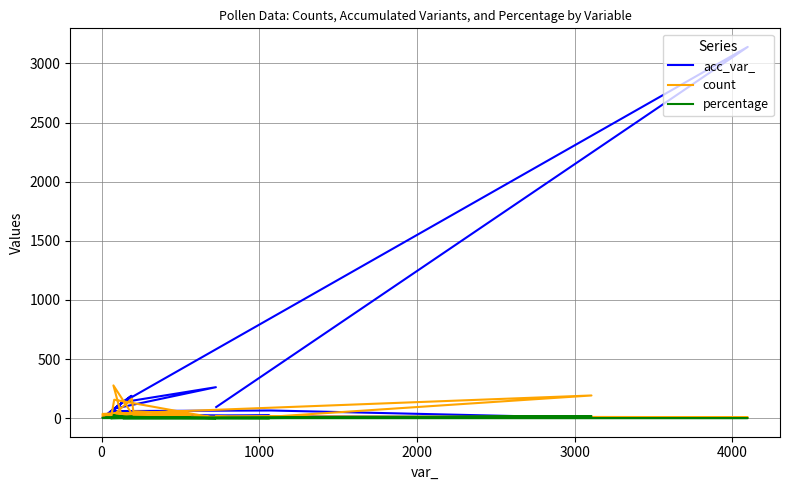

Is it true that count equals 24.0 at 4000?

True